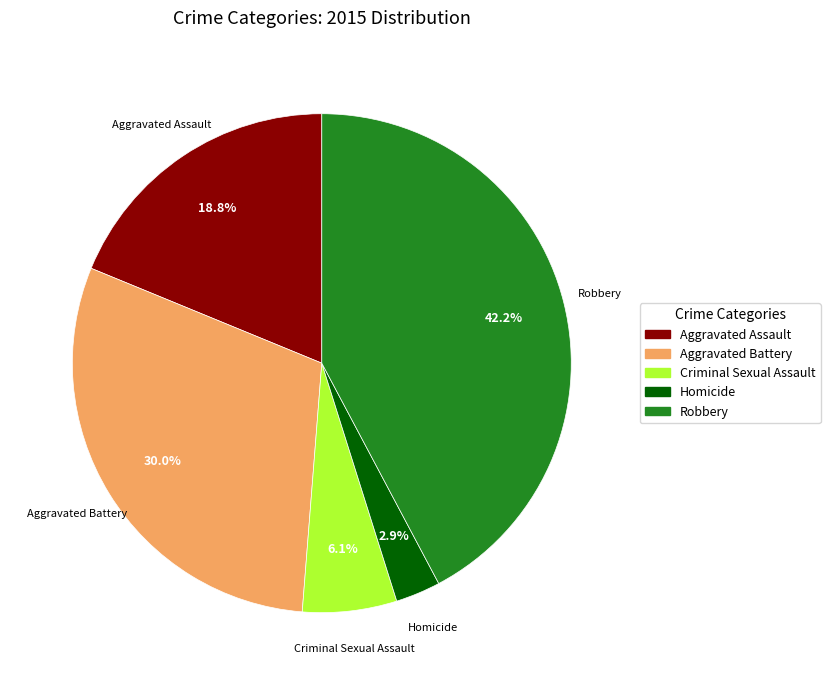

Is it true that Robbery is 36% of the pie?

False